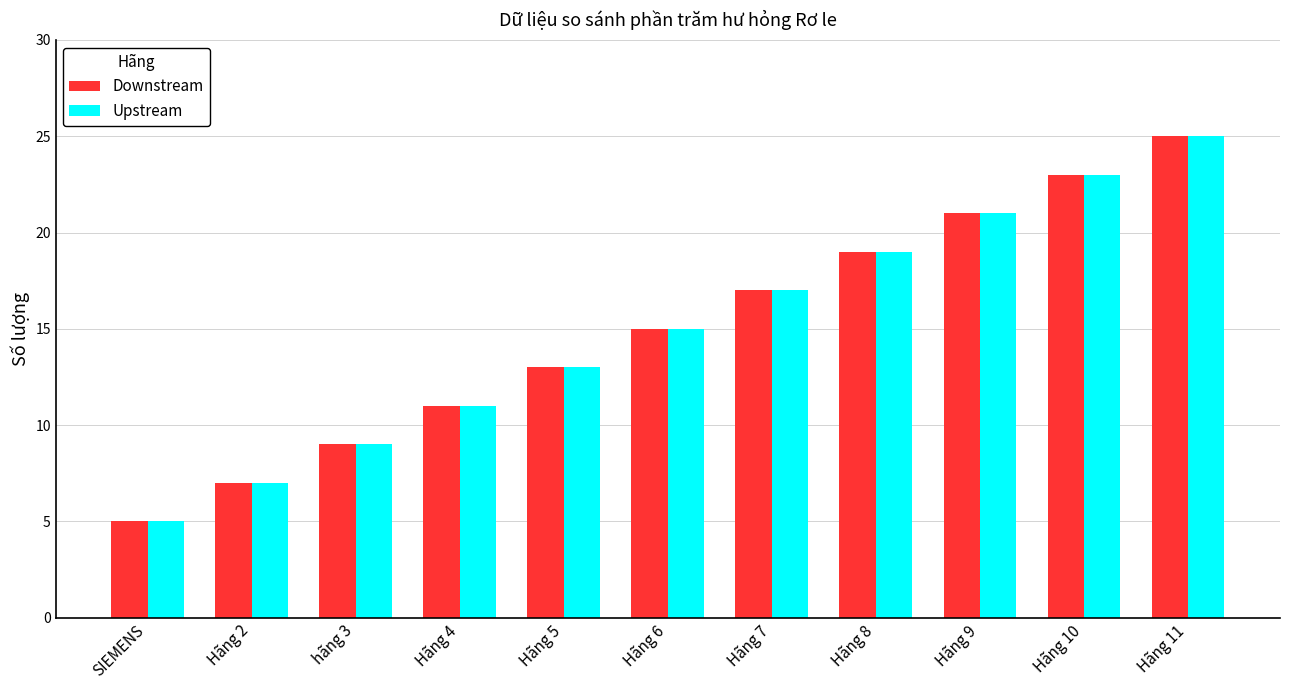

What is the maximum value for Downstream?

25